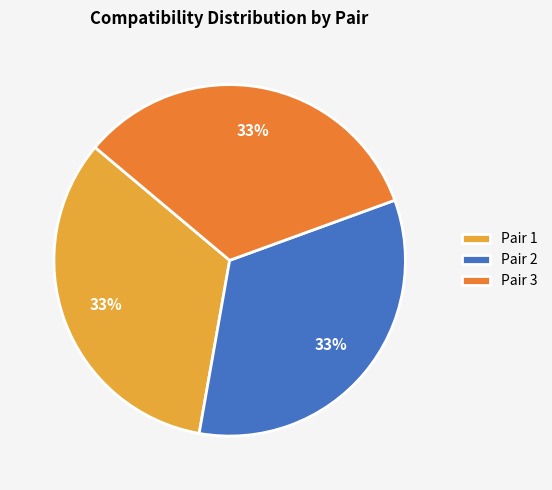

Does Pair 3 represent more than half of the total?

No